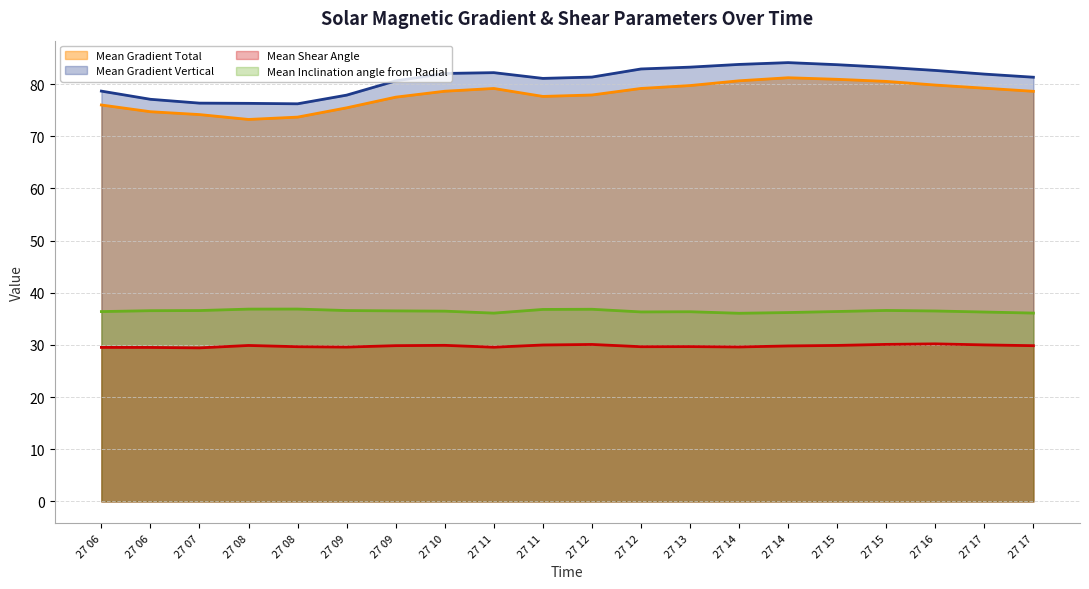

At which label does Mean Inclination angle from Radial reach its peak?

27 08